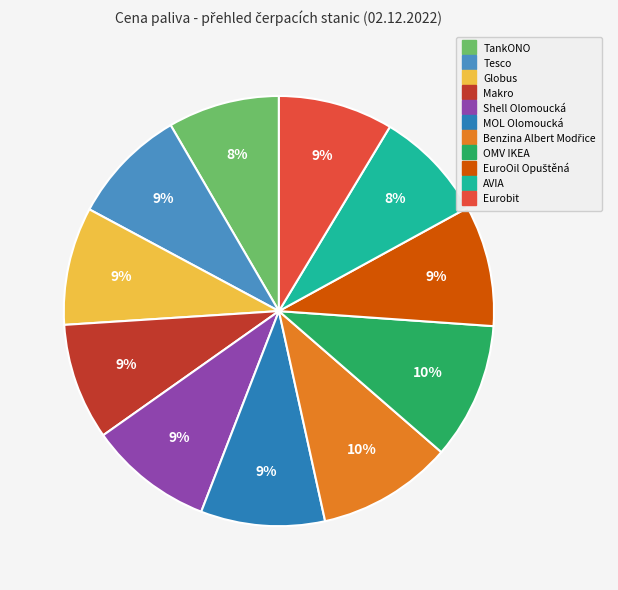

Count the number of slices in the pie.

11